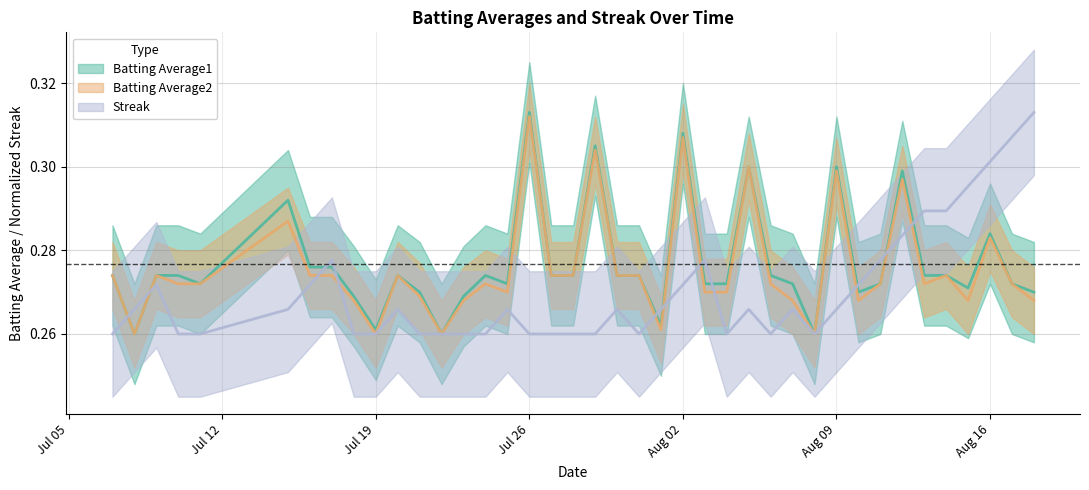

Between 2010-08-09 and 2010-07-31, which is larger?

2010-08-09